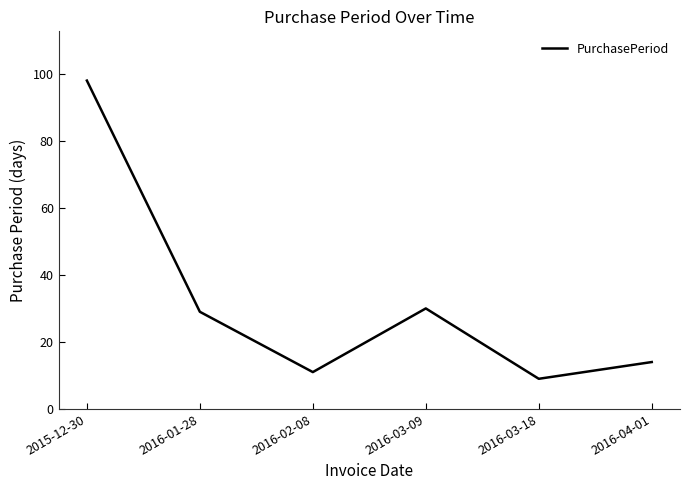

Is it true that the value at 2015-12-30 is 98?

True